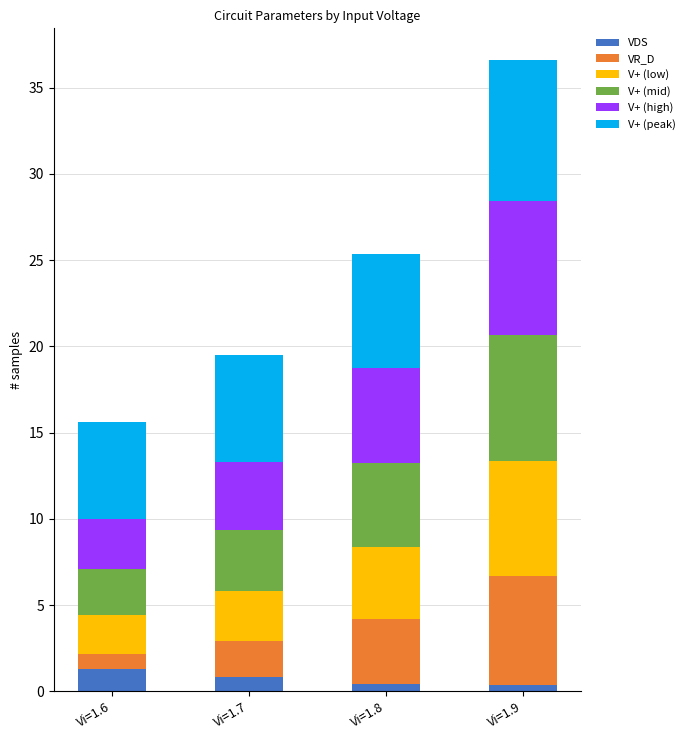

How many series are shown in this chart?

6